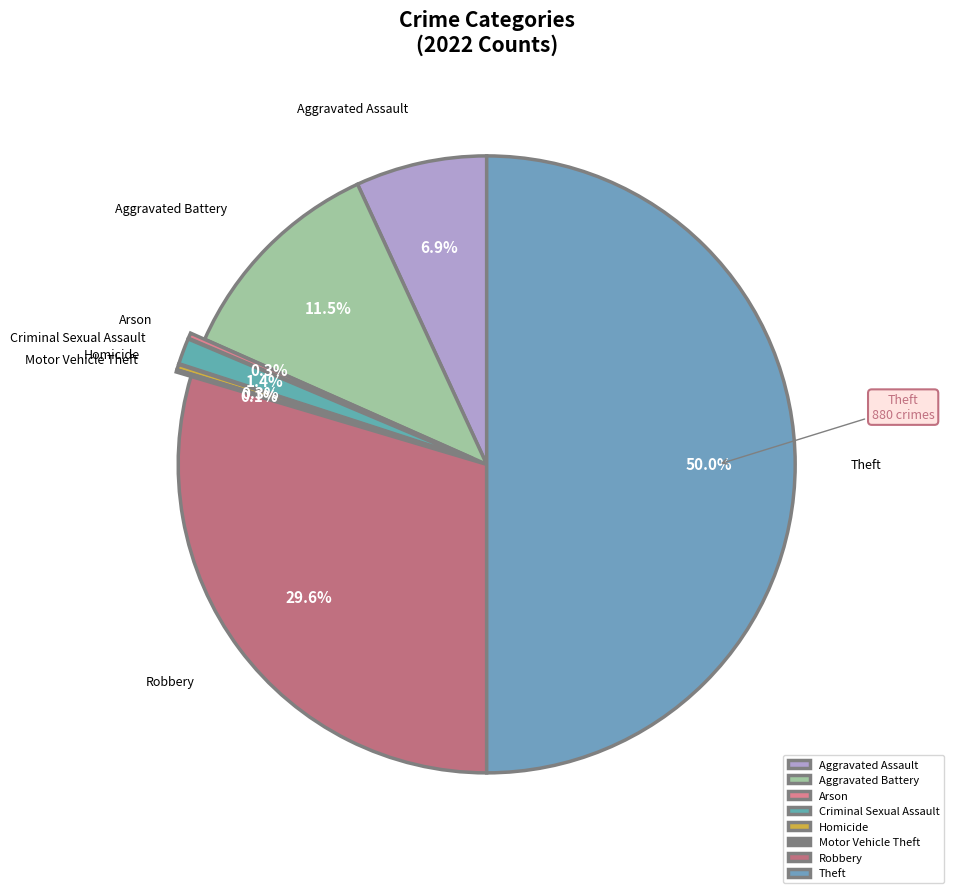

Which category has the biggest portion of the pie?

Theft